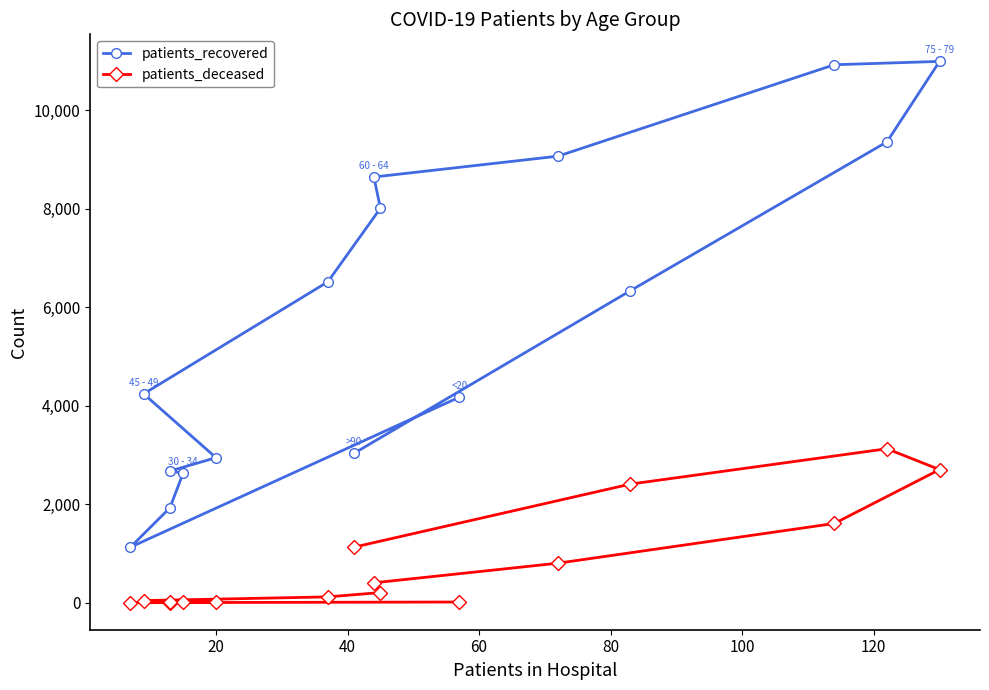

The patients_deceased series shows 2 at 40. True or false?

False